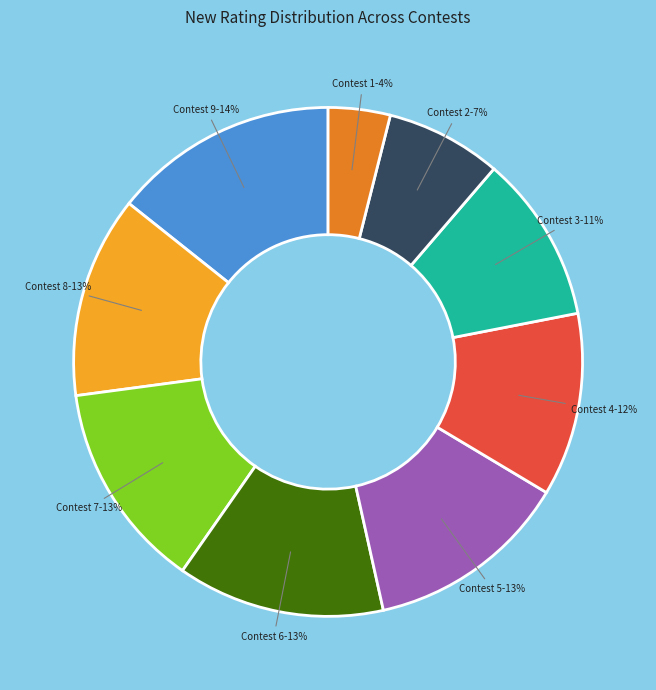

To the nearest percent, what is the average slice percentage?

11%